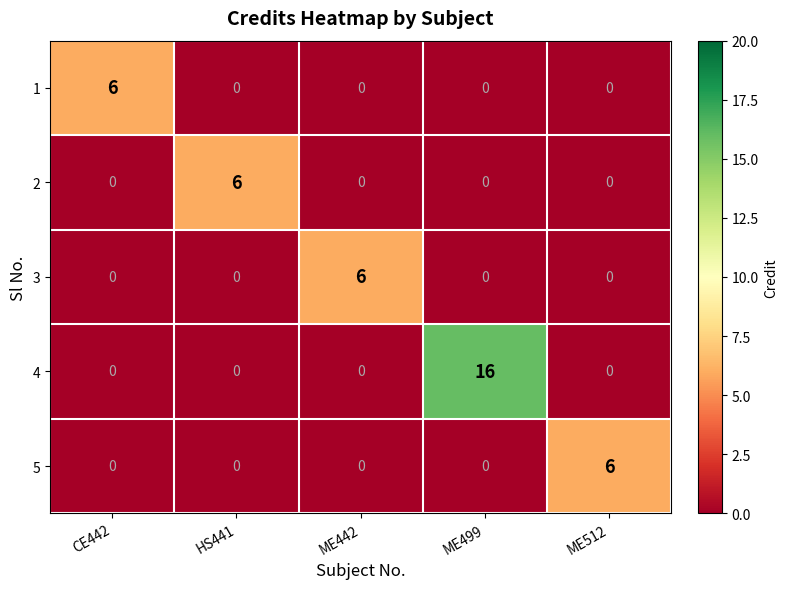

How many values in the 5 series exceed 0?

1